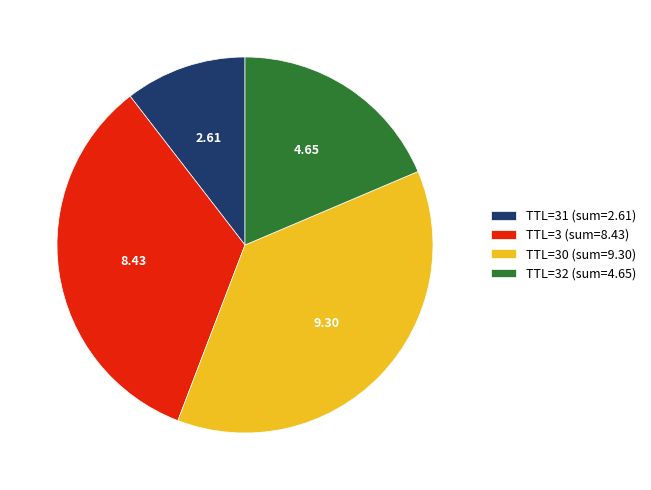

Is there a majority slice in this chart?

No